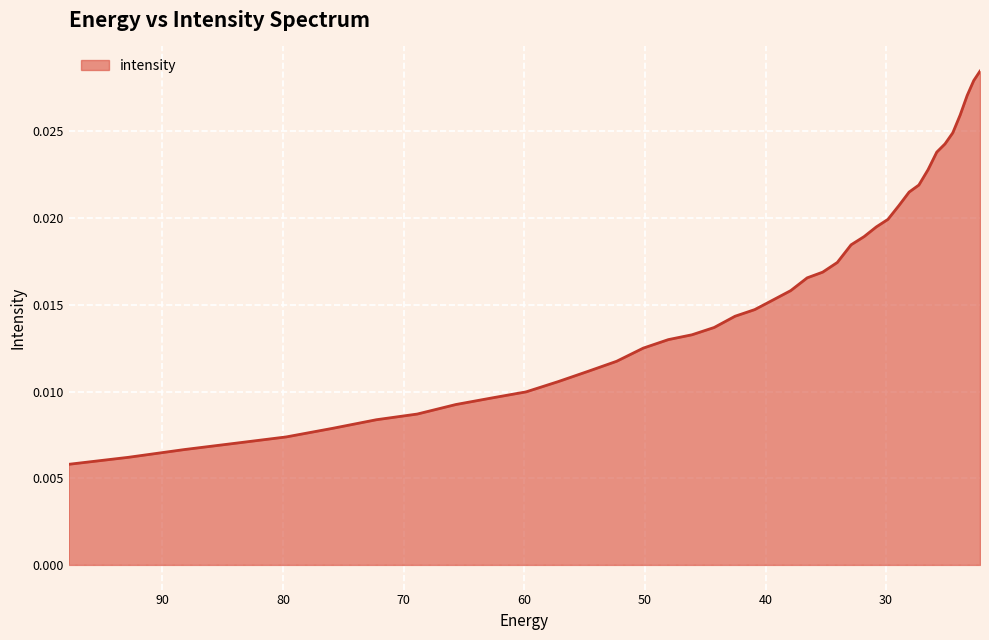

Rank the categories by value from lowest to highest.

97.76732, 92.828835, 88.18945, 83.8307, 79.735245, 75.88682, 72.27017, 68.87099, 65.67586, 62.672165, 59.848106, 57.19261, 54.69525, 52.346306, 50.136597, 48.057564, 46.10113, 44.25976, 42.52636, 40.894283, 39.357292, 37.909534, 36.545517, 35.260098, 34.04844, 32.906017, 31.828575, 30.812122, 29.85292, 28.947456, 28.092442, 27.284779, 26.521572, 25.800108, 25.117828, 24.472345, 23.861408, 23.282911, 22.734882, 22.215462